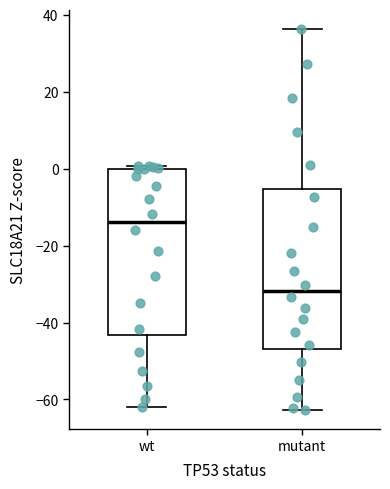

Reading left to right, transcribe this box plot: for each box, give where its median line is, the range the box spans, and where its two whiskers end, as read against the y-axis. The values are not printed on the chart, so give them approximately, as read against the axis.

wt: median -14, box -44 to 0, whiskers -62 to 0 (just above the box's upper edge)
mutant: median -32, box -46 to -6, whiskers -62 to 36